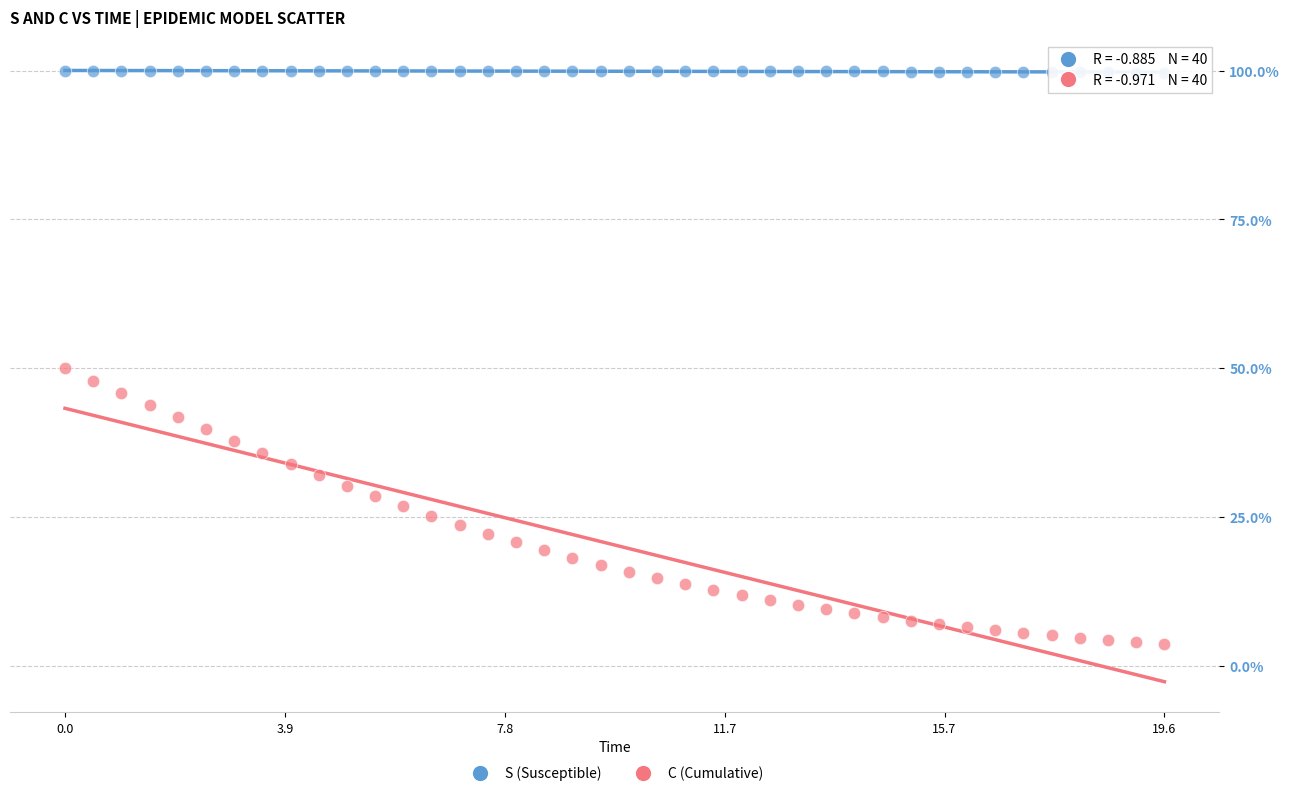

Which series reaches the maximum Y coordinate?

S (Susceptible)